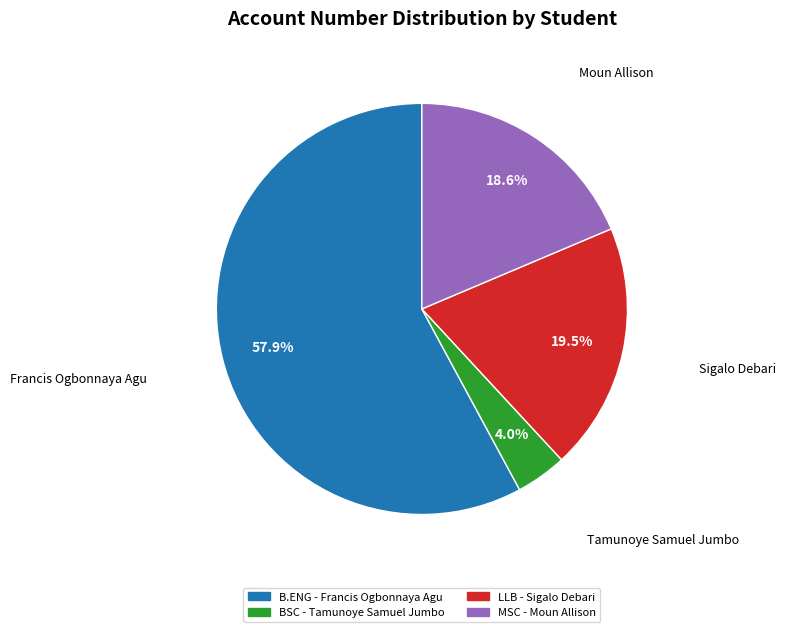

Is there a majority slice in this chart?

Yes